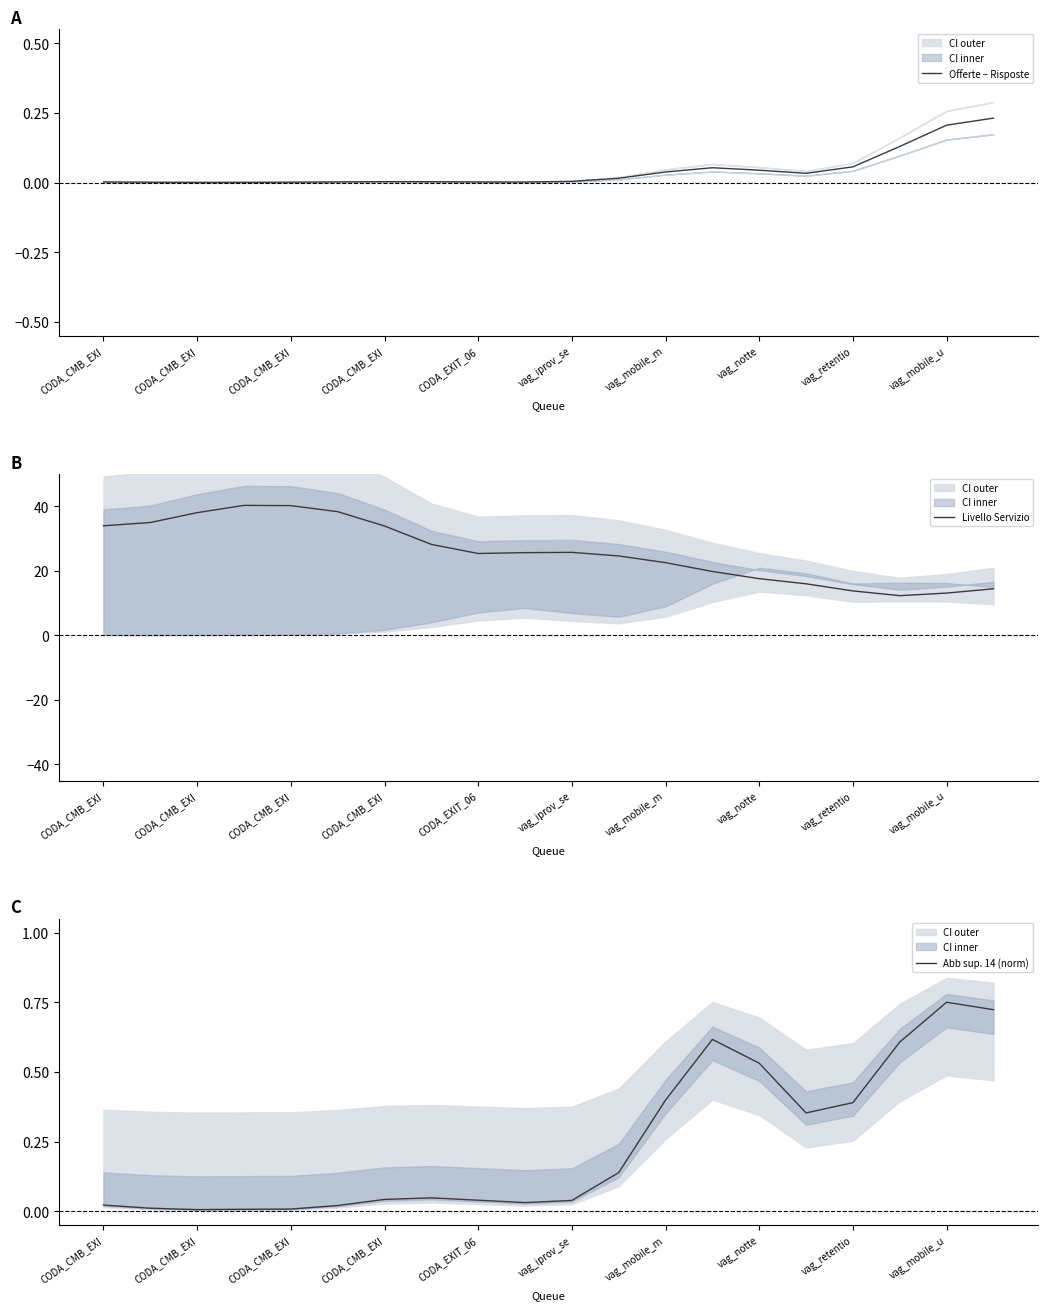

True or false: Offerte − Risposte and Abb sup. 14 (norm) intersect in this chart.

False